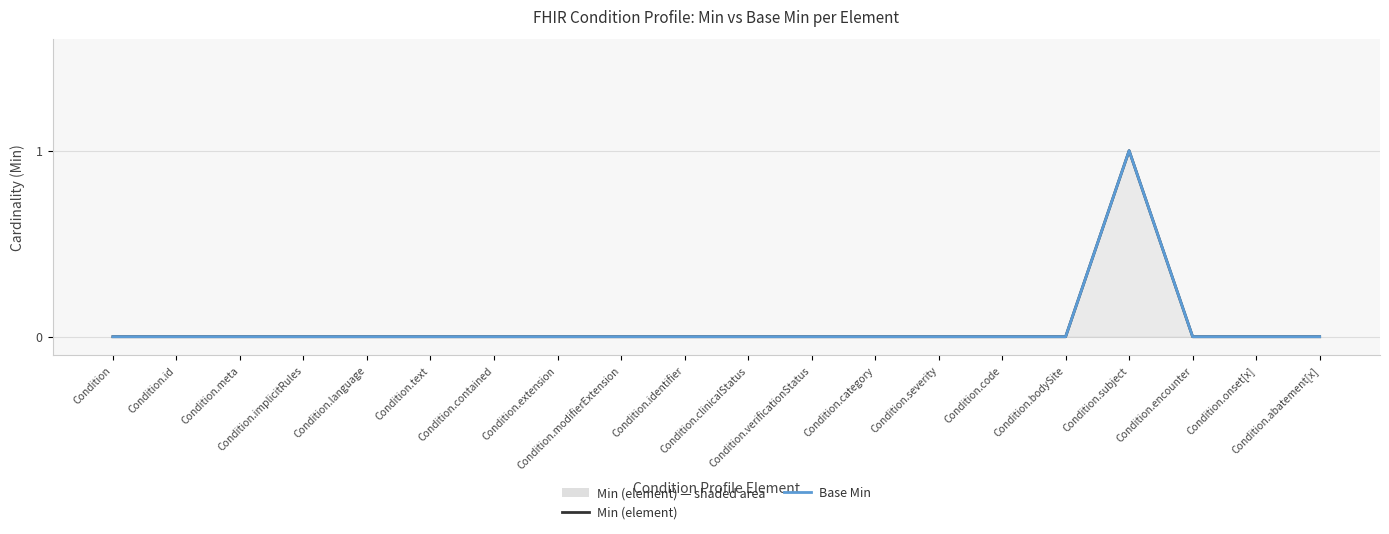

Which label corresponds to the smallest value in the chart?

Condition